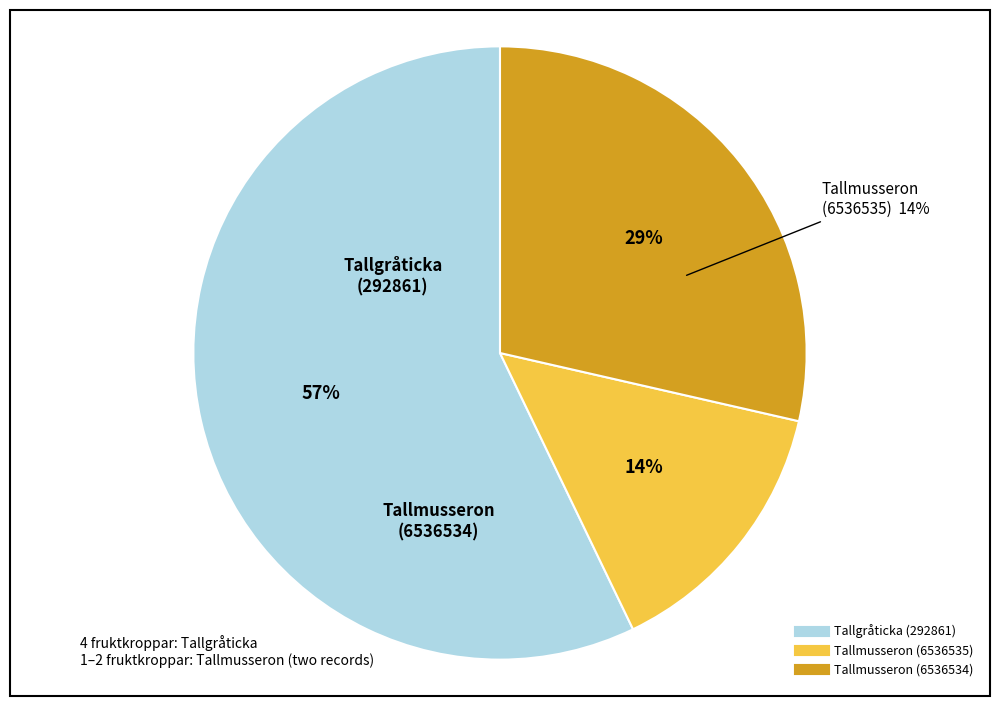

To the nearest percent, what is the combined percentage of Tallmusseron (6536535) and Tallmusseron (6536534)?

43%